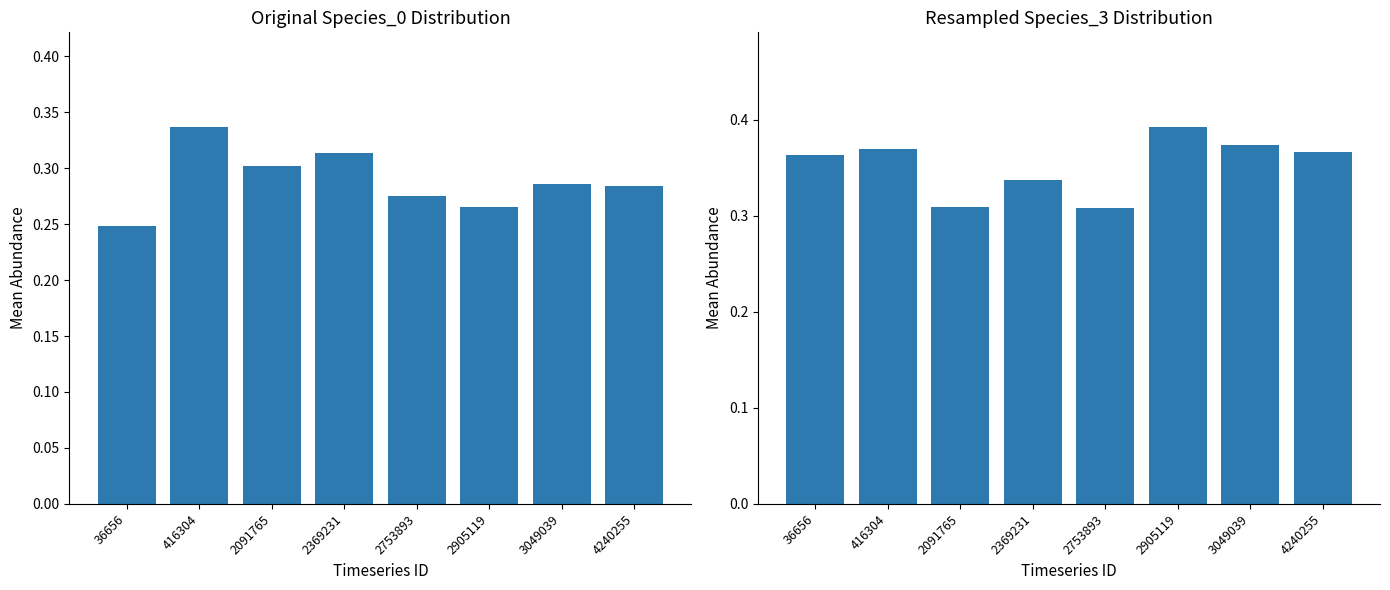

What value does the species_3 series have at 3049039?

0.4